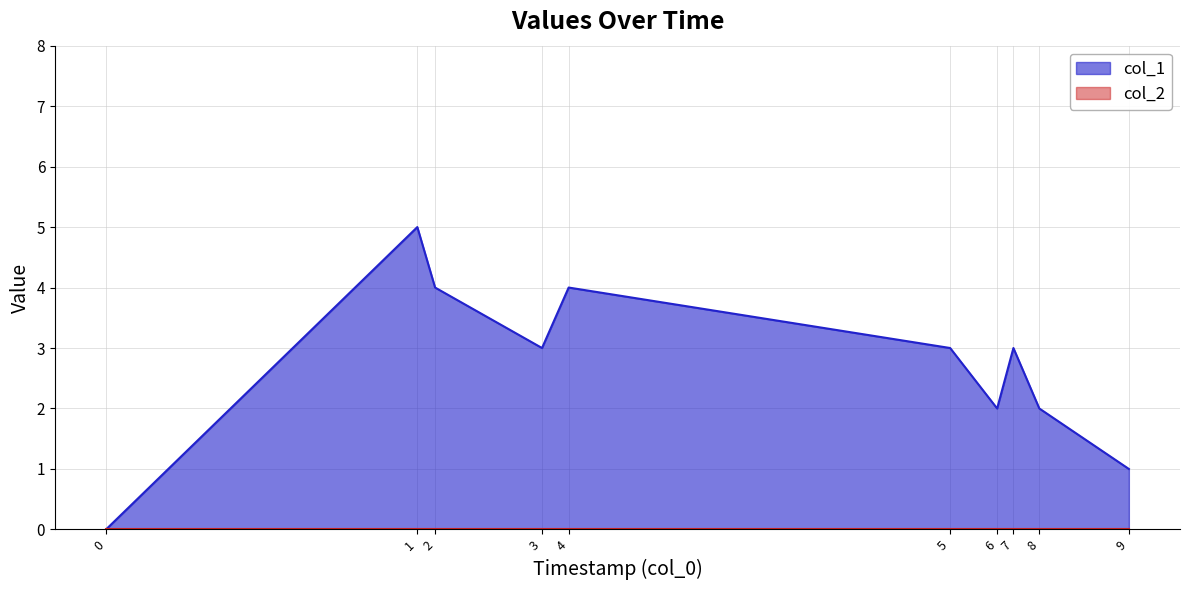

How many values are between 2 and 4?

7